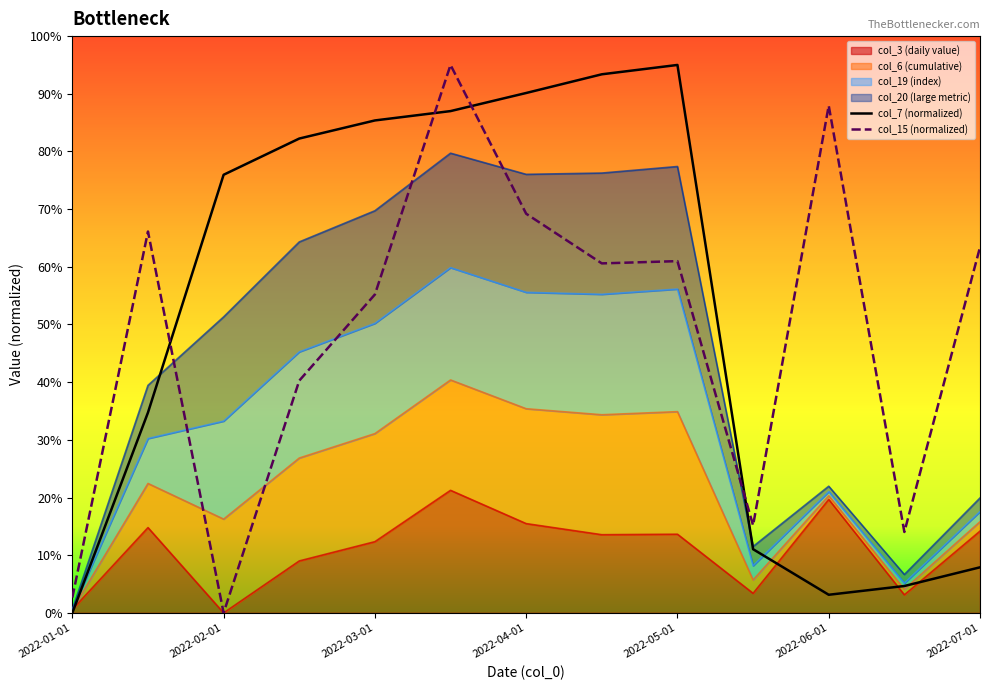

Is it true that col_6 equals 0.2 at 2022-01-15?

False